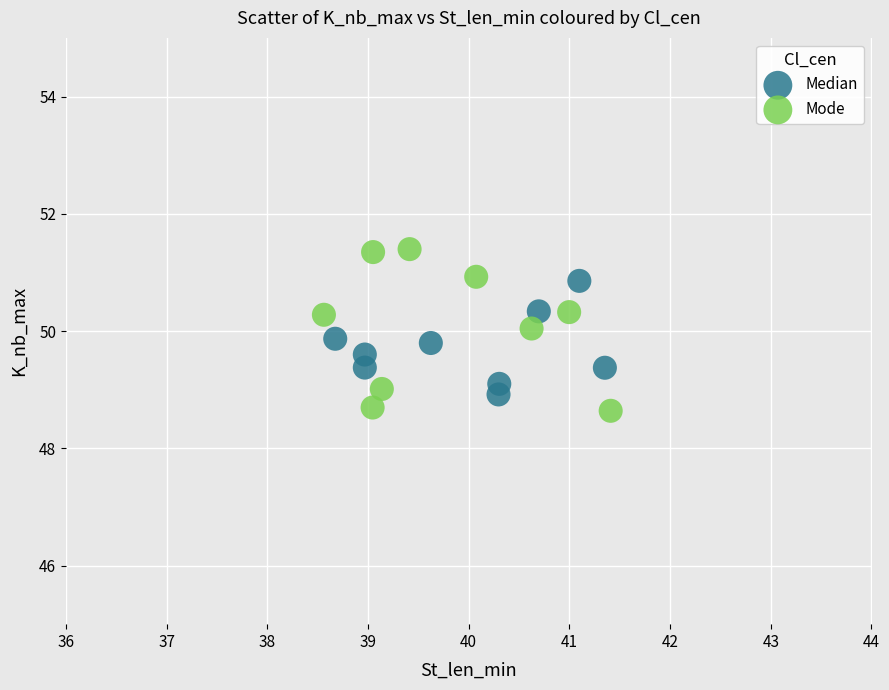

Which series contains the highest Y value?

Mode